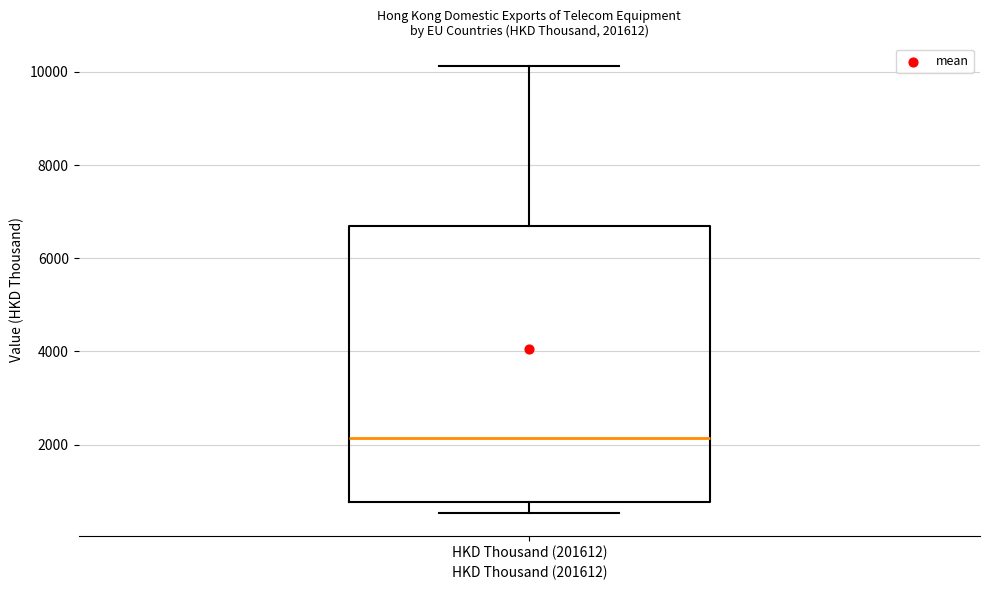

Transcribe this box plot: give where the median line is, the range the box spans, and where the two whiskers end, as read against the y-axis. The values are not printed on the chart, so give them approximately, as read against the axis.

median 2200, box 800 to 6600, whiskers 600 to 10200